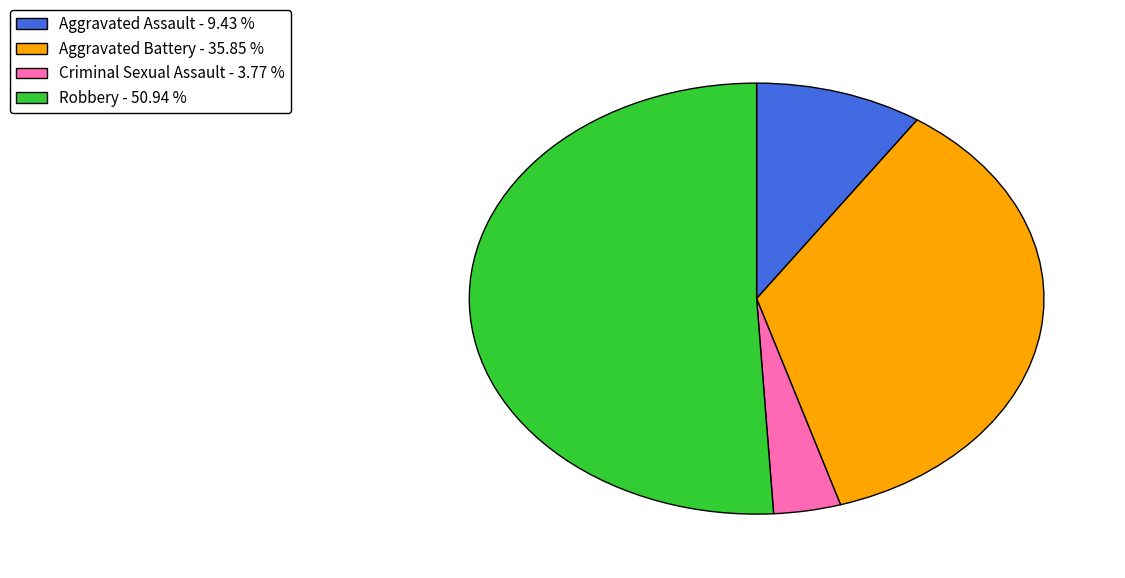

Which slice represents more than half of the pie?

Robbery - 50.94 %